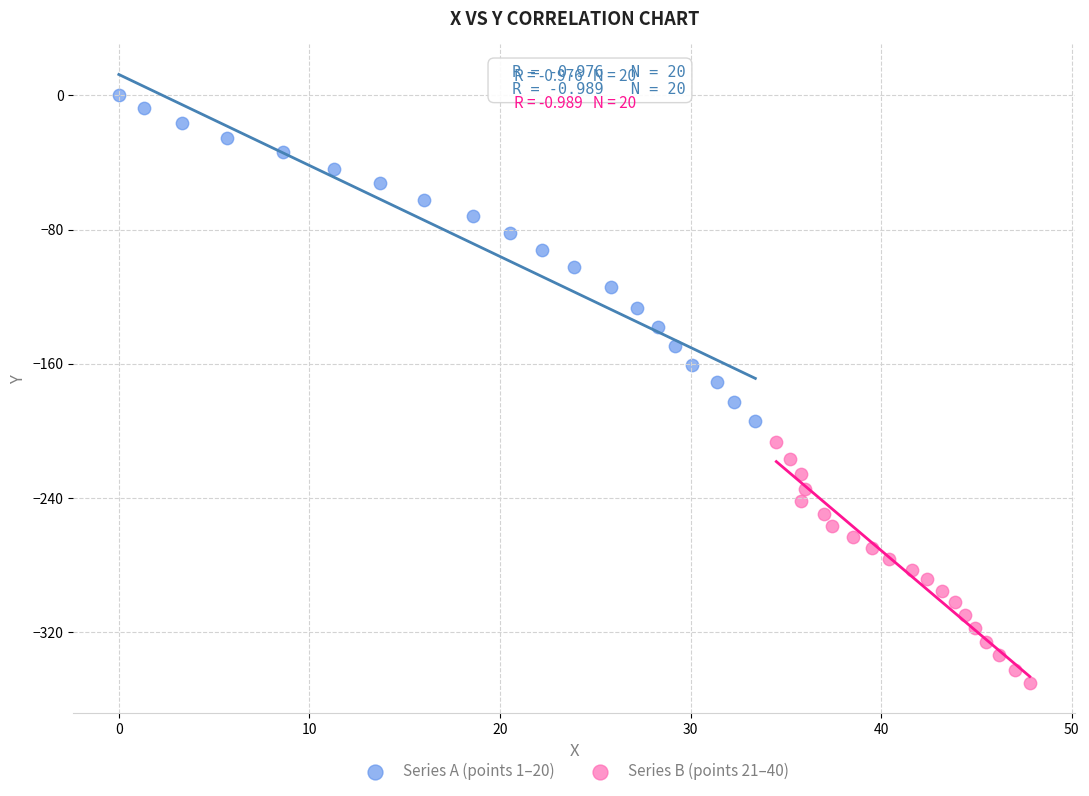

What are all the series names shown in the legend?

Series A (points 1–20), Series B (points 21–40)